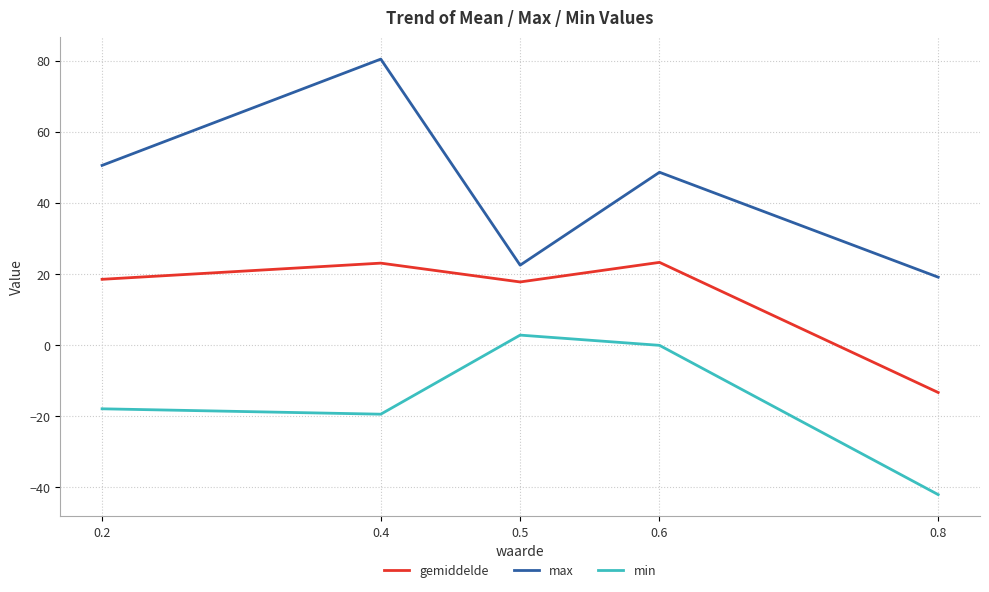

Does the chart display data point markers on the line(s)?

No